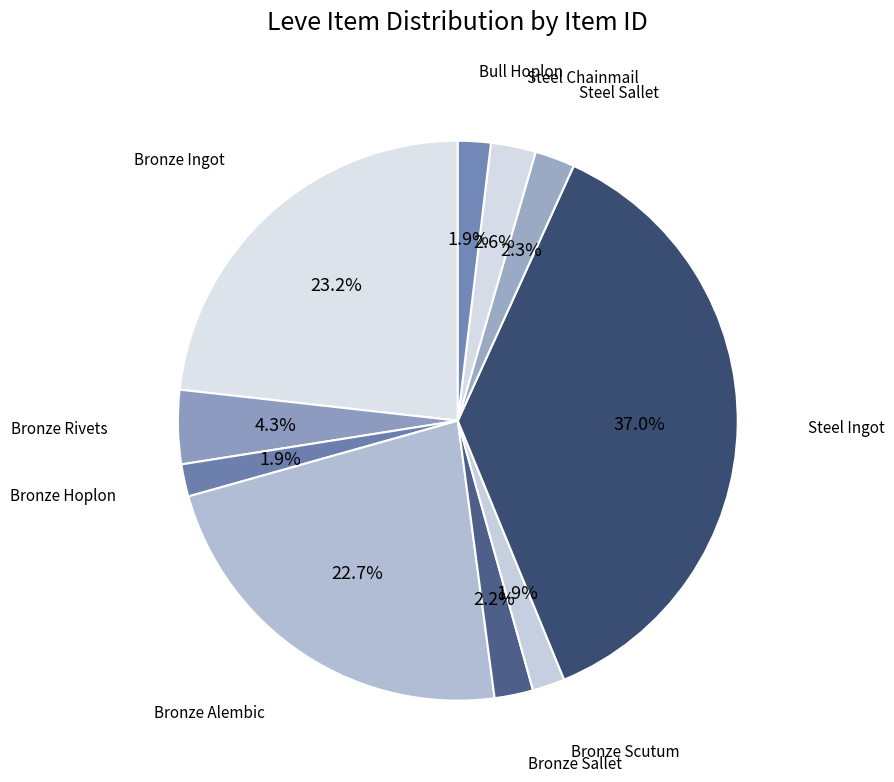

How many slices are in this pie chart?

10